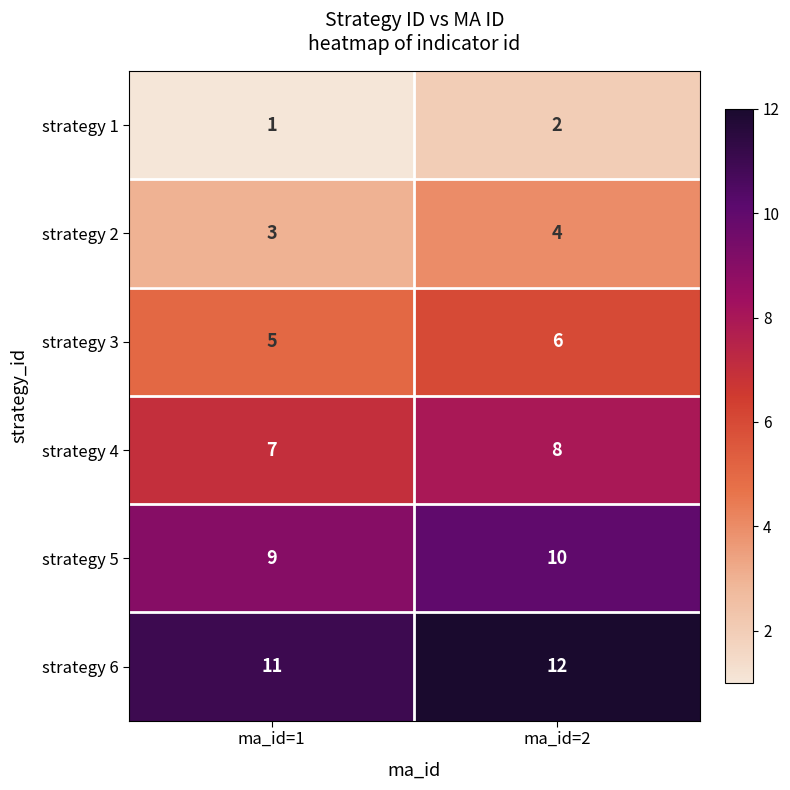

Rank the series by their average value, from highest to lowest.

strategy 6, strategy 5, strategy 4, strategy 3, strategy 2, strategy 1